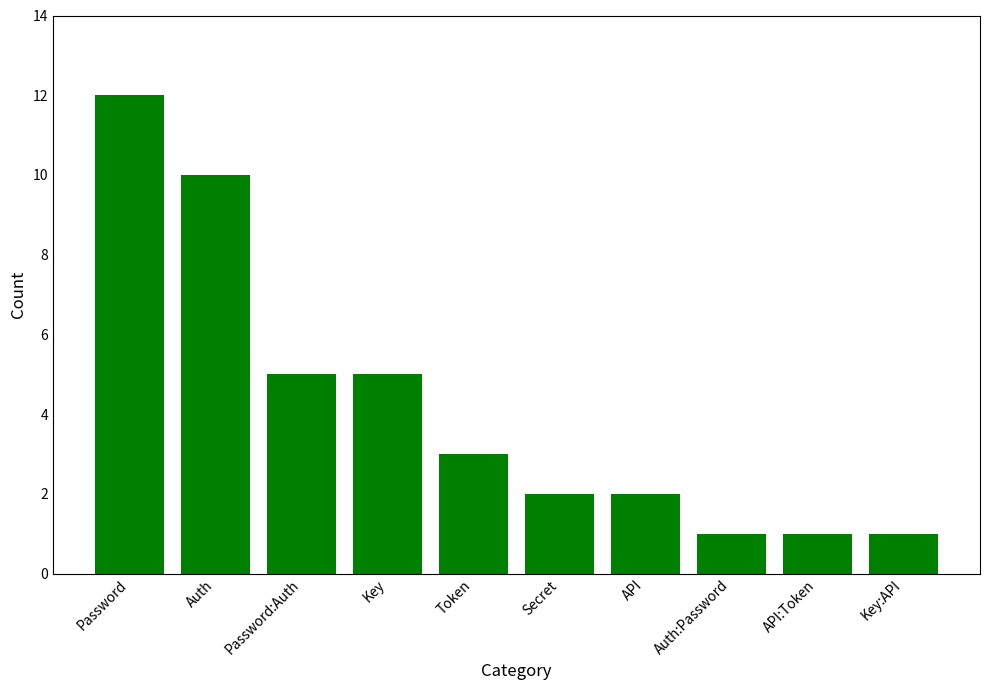

What is the smallest value displayed?

1